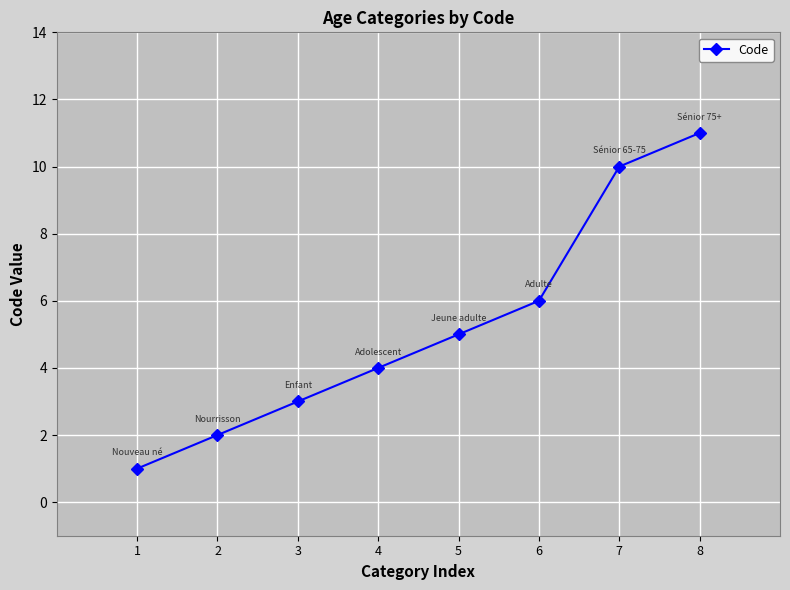

True or false: there are more than 2 points higher than both neighbors.

False